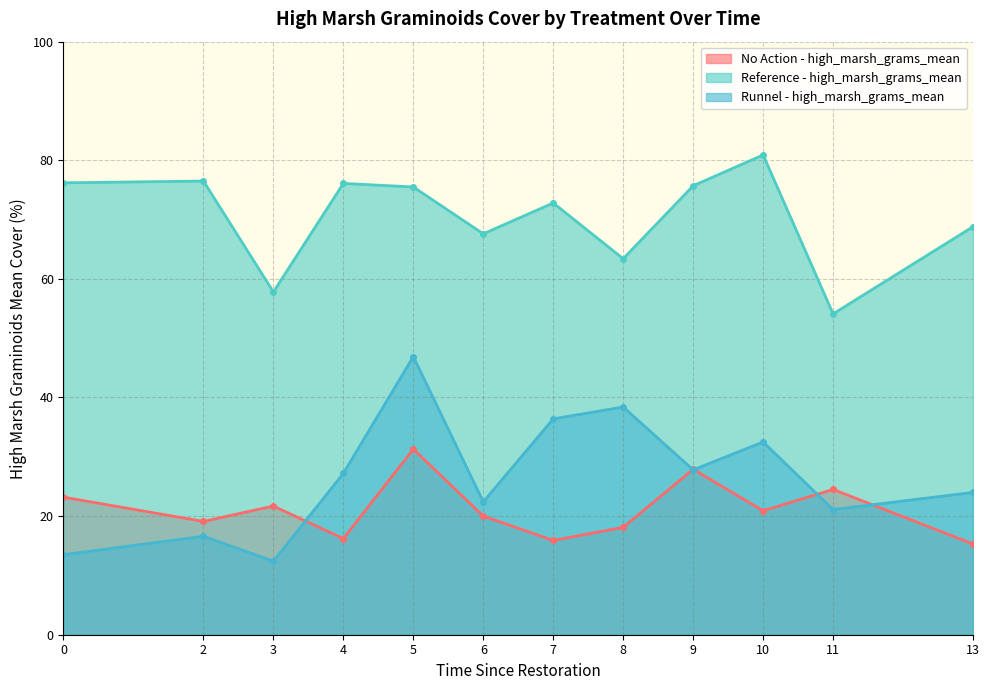

Reading left to right, transcribe all the data shown in this chart.

No Action - high_marsh_grams_mean: 0=23.2	2=19.1	3=21.7	4=16.2	5=31.3	6=20.0	7=15.9	8=18.1	9=27.9	10=20.9	11=24.5	13=15.3
Reference - high_marsh_grams_mean: 0=76.2	2=76.5	3=57.8	4=76.1	5=75.5	6=67.6	7=72.8	8=63.4	9=75.7	10=80.9	11=54.1	13=68.8
Runnel - high_marsh_grams_mean: 0=13.5	2=16.6	3=12.4	4=27.2	5=46.9	6=22.4	7=36.4	8=38.4	9=27.8	10=32.5	11=21.1	13=24.0